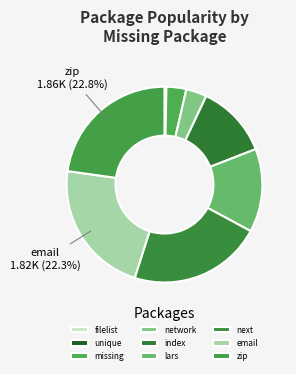

Which slice is the largest?

zip